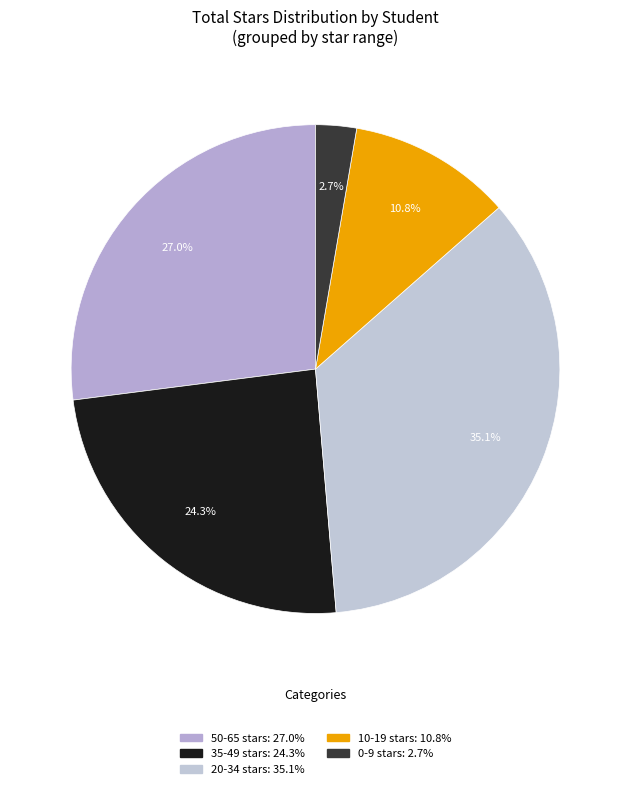

How many slices are in this pie chart?

5